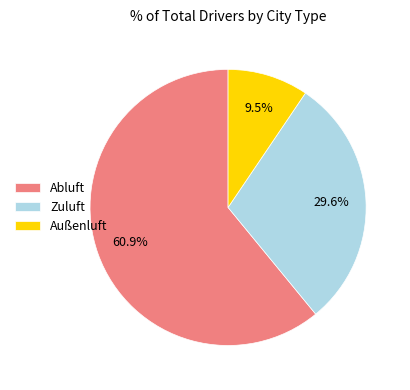

Does any single category account for the majority?

Yes